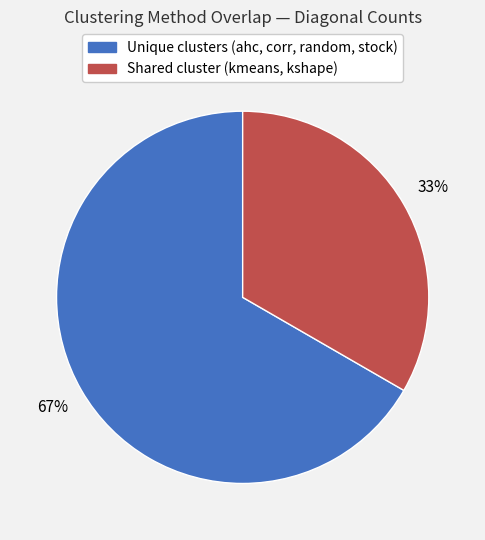

Count the number of slices in the pie.

2